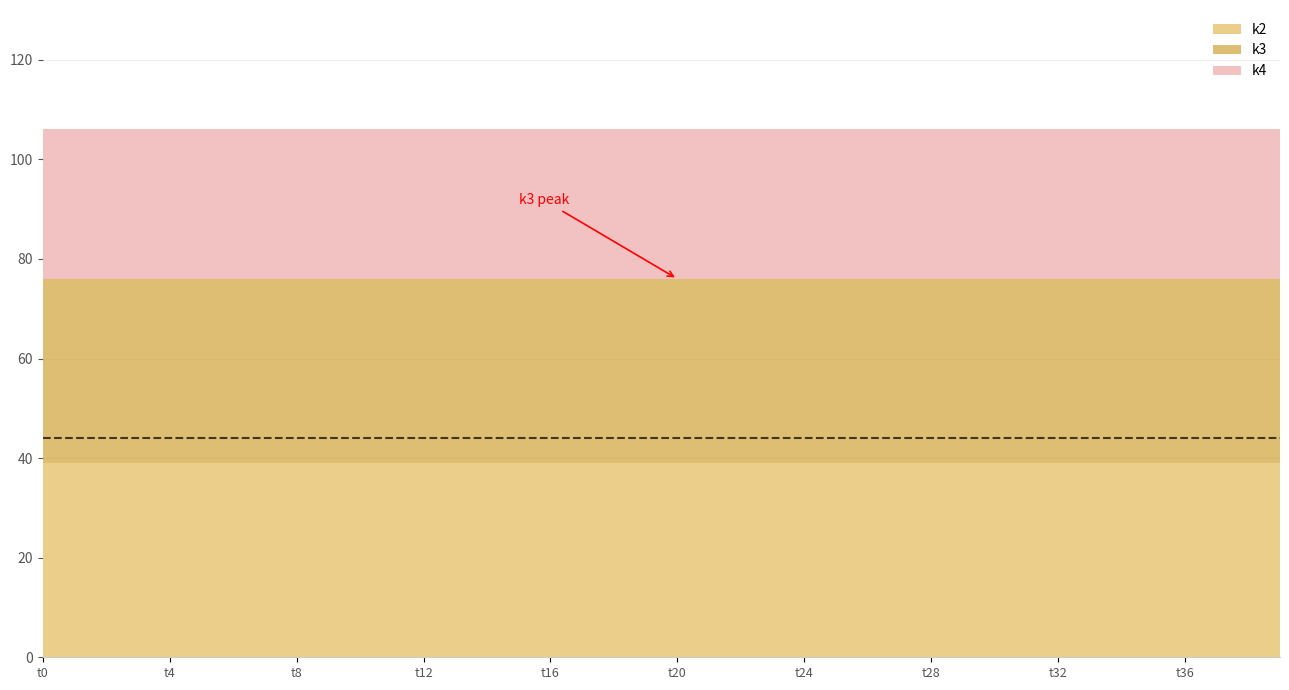

What is the maximum value for k4?

30